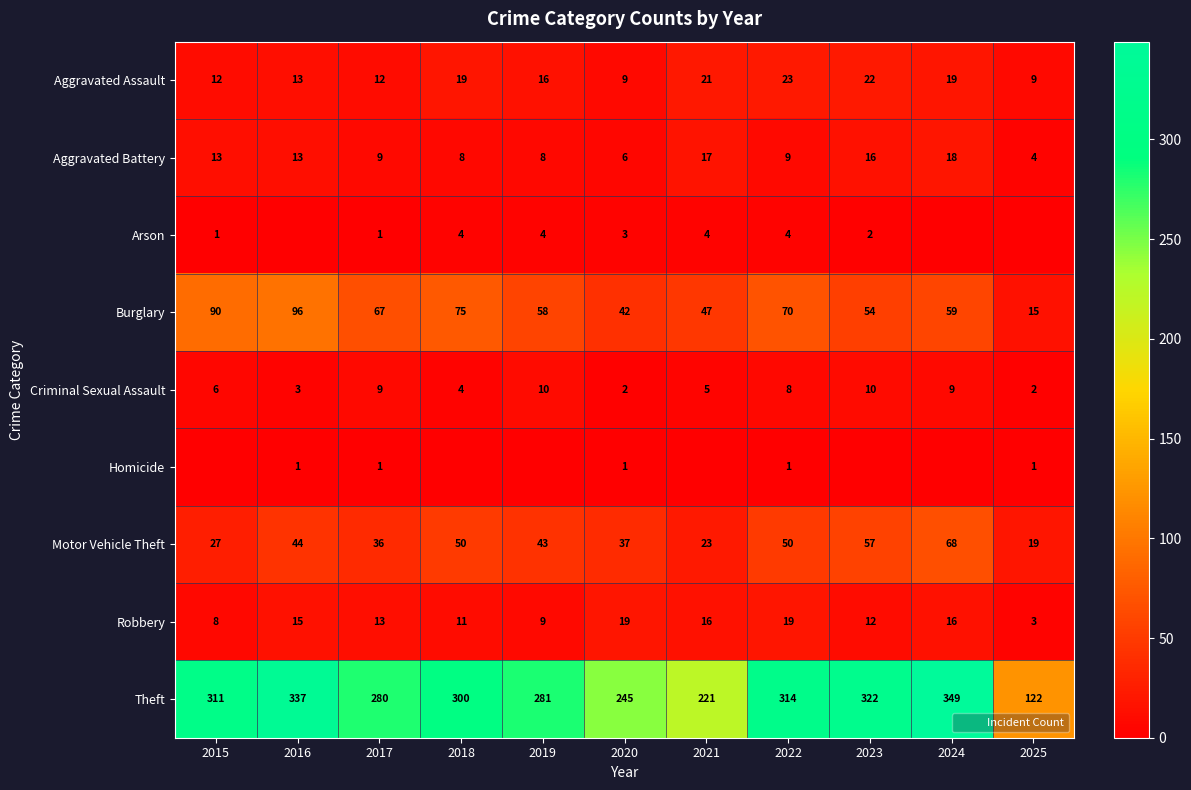

Read the Aggravated Battery value at 2015, to the nearest 5.

15